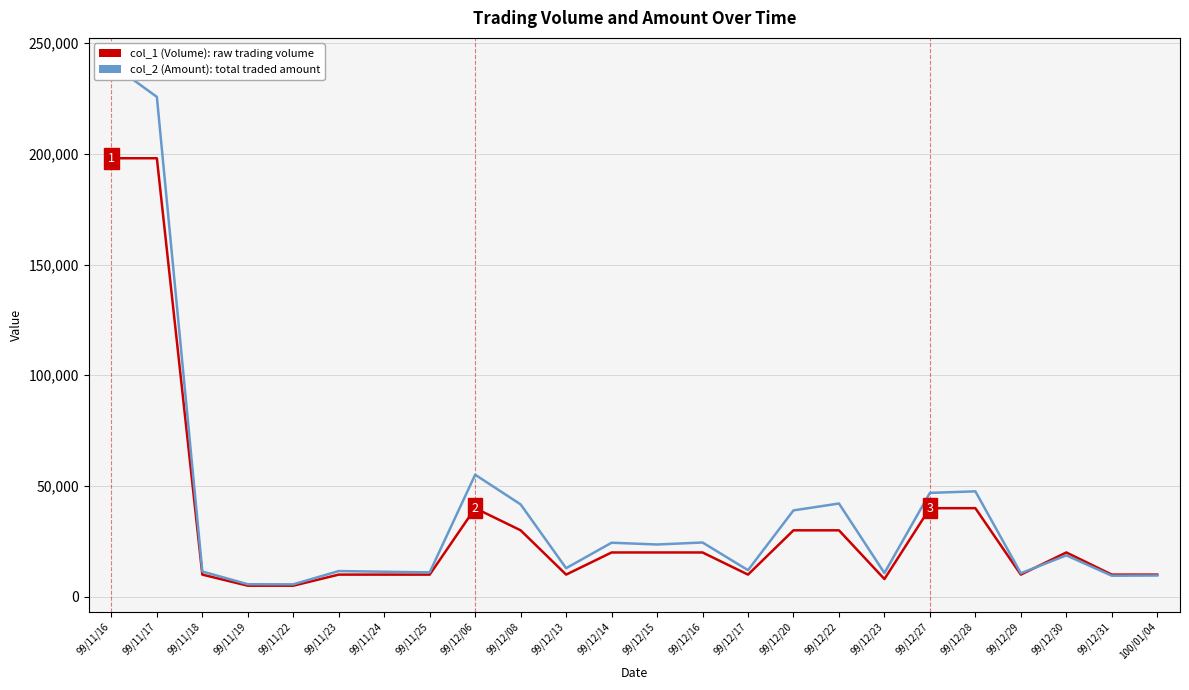

What is the label of the 15th point from the left?

99/12/17